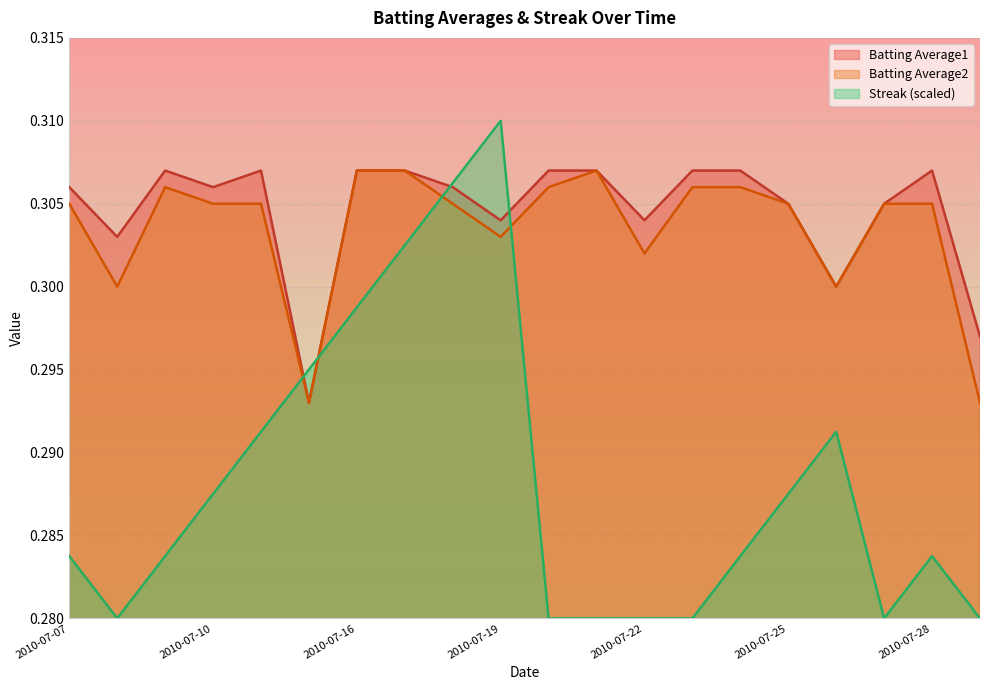

Between 2010-07-22 and 2010-07-29, which is larger?

2010-07-22